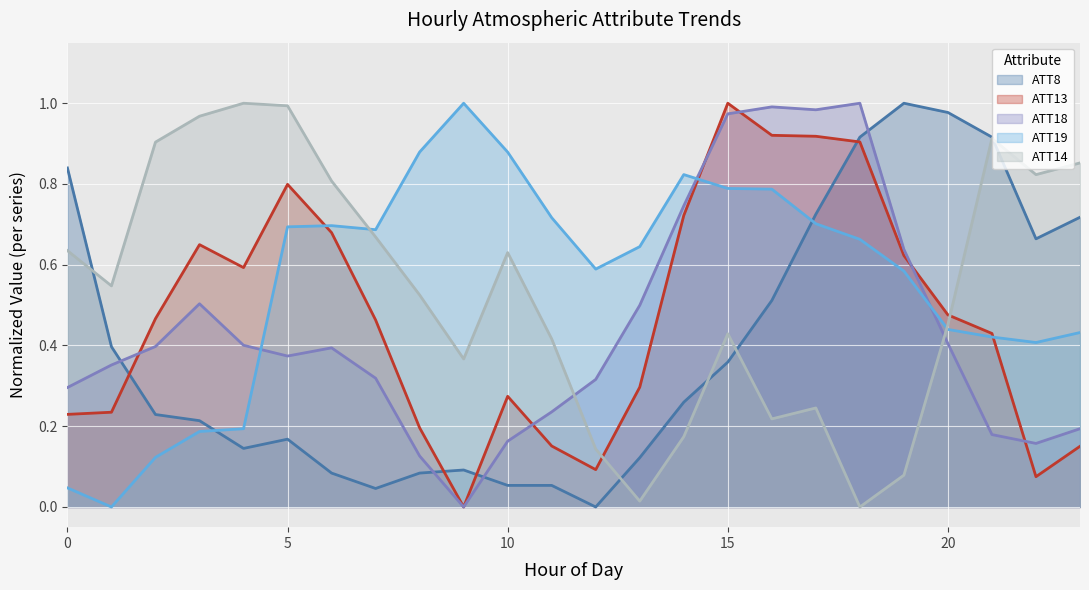

Rank the series by their maximum value, from lowest to highest.

ATT8, ATT13, ATT14, ATT18, ATT19